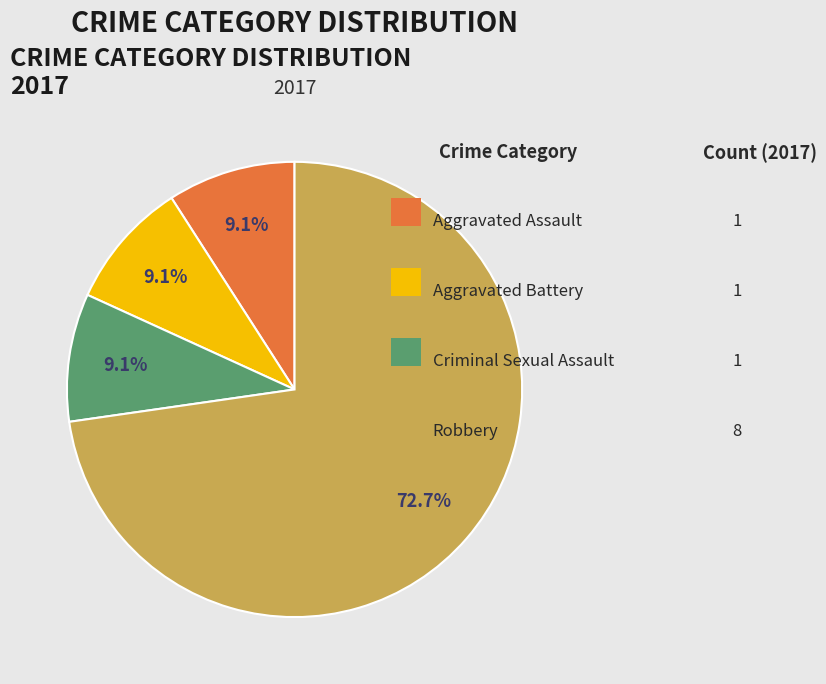

Is there a majority slice in this chart?

Yes